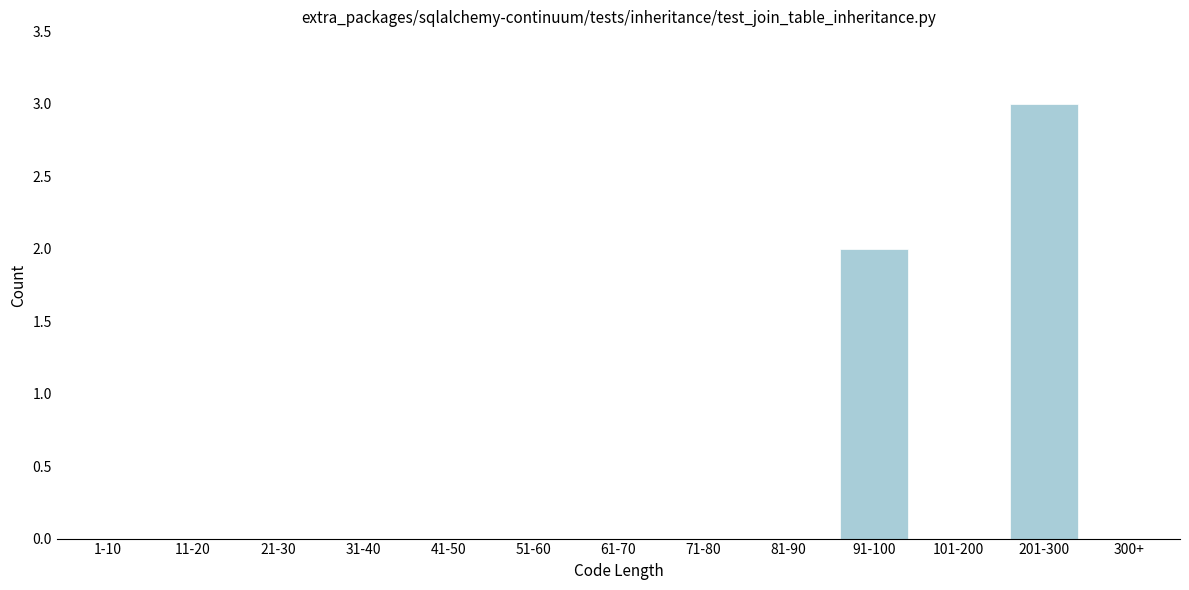

Reading left to right, list all the values displayed in this chart.

1-10=0	11-20=0	21-30=0	31-40=0	41-50=0	51-60=0	61-70=0	71-80=0	81-90=0	91-100=2	101-200=0	201-300=3	300+=0